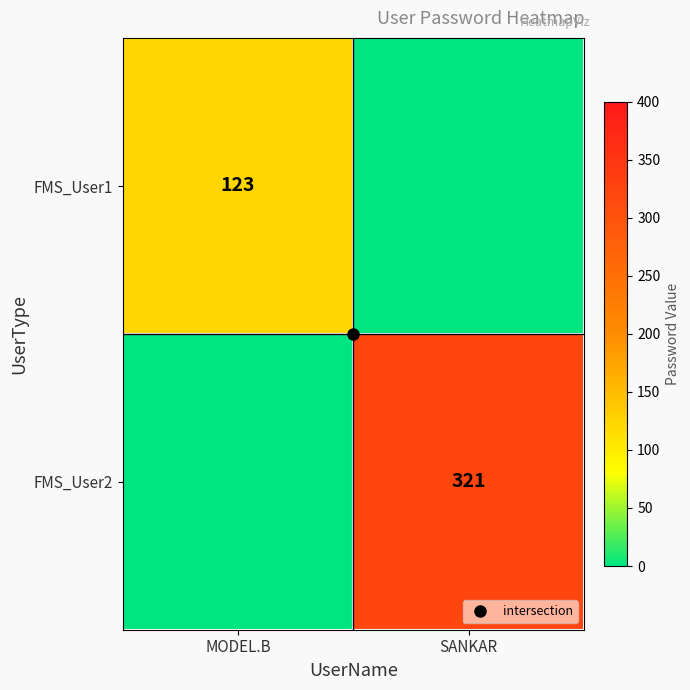

Is it true that FMS_User1 equals 123 at MODEL.B?

True